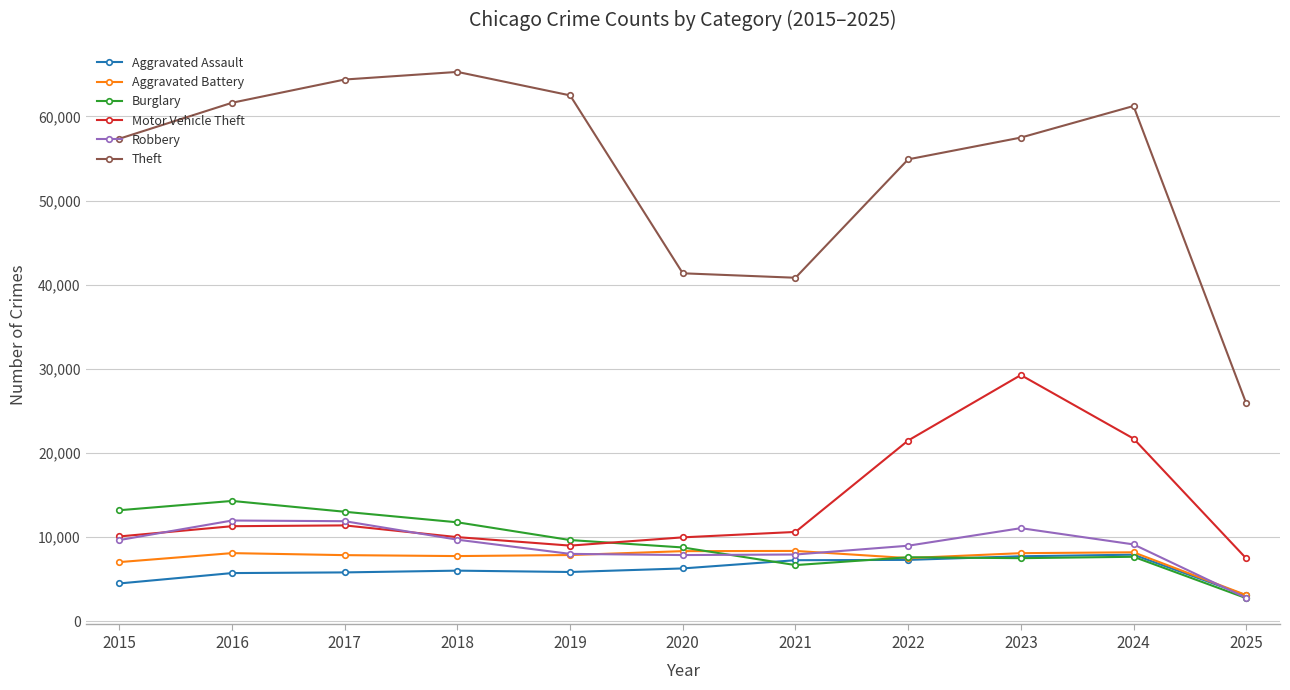

Which series has the largest total across all categories?

Theft